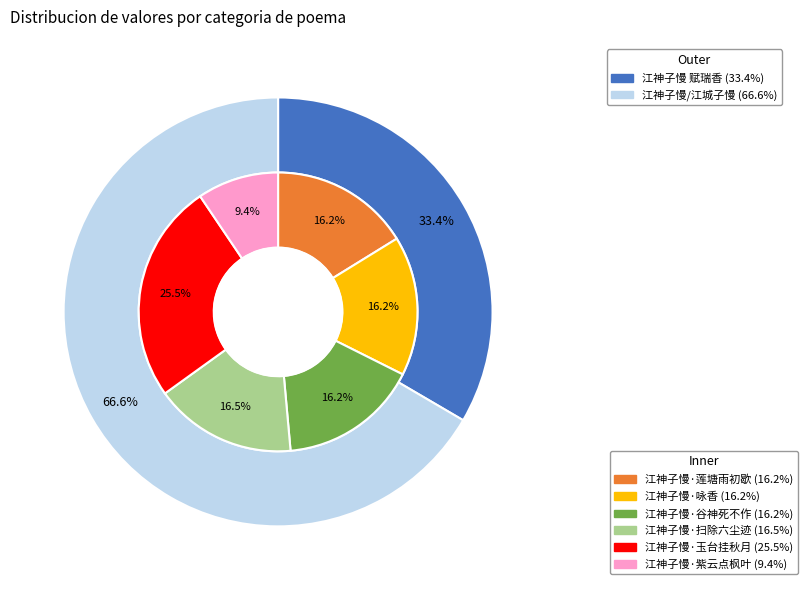

What is the largest slice in the pie chart?

江神子慢/江城子慢